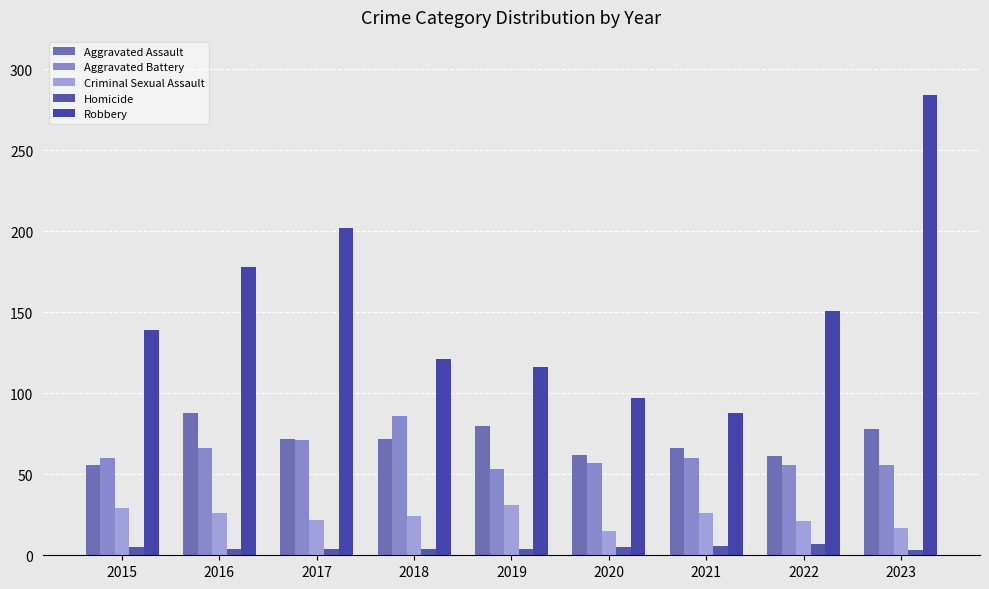

What is the minimum value shown in the chart?

3